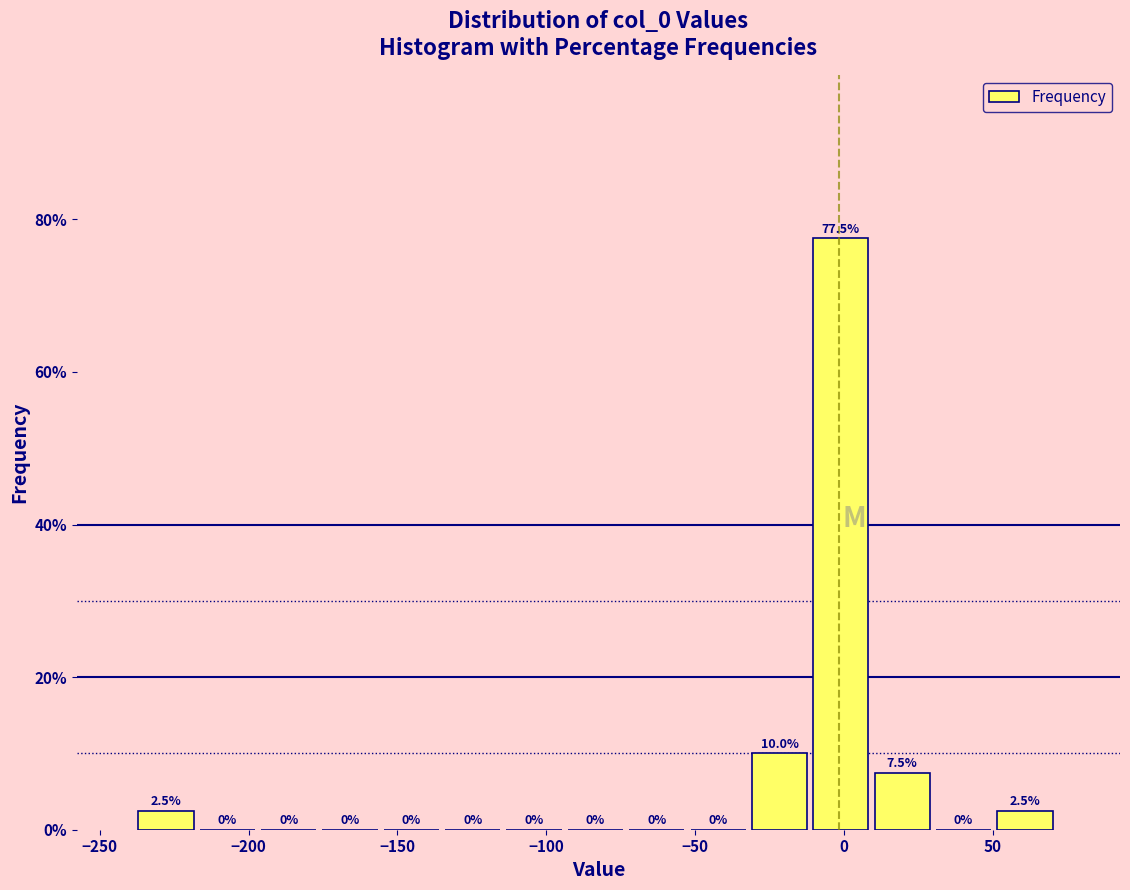

What is the height of the bar covering 50 to 70 on the x-axis? The bar edges are not printed on the chart, so give them approximately, as read against the axis.

2.5